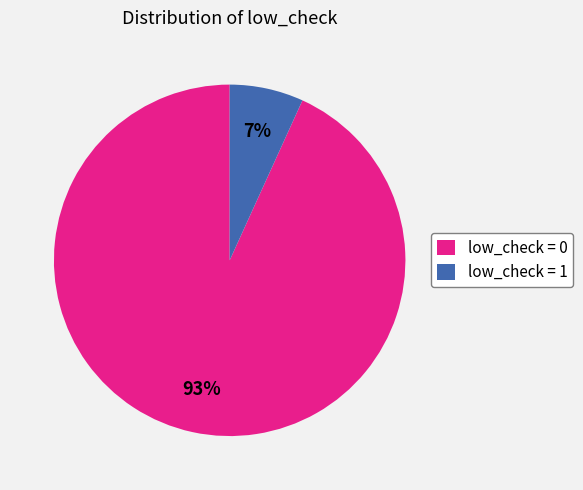

The low_check = 1 slice represents 7% of the pie. True or false?

True